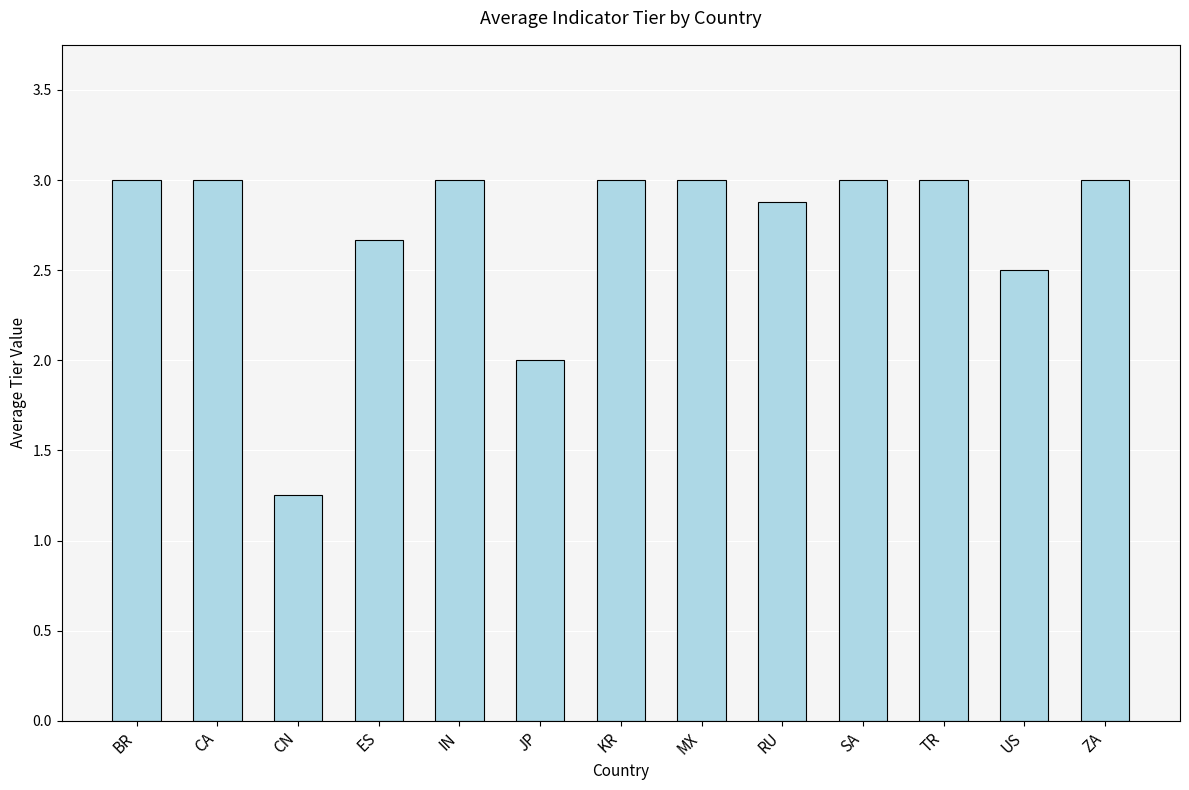

What position from the left is JP?

6